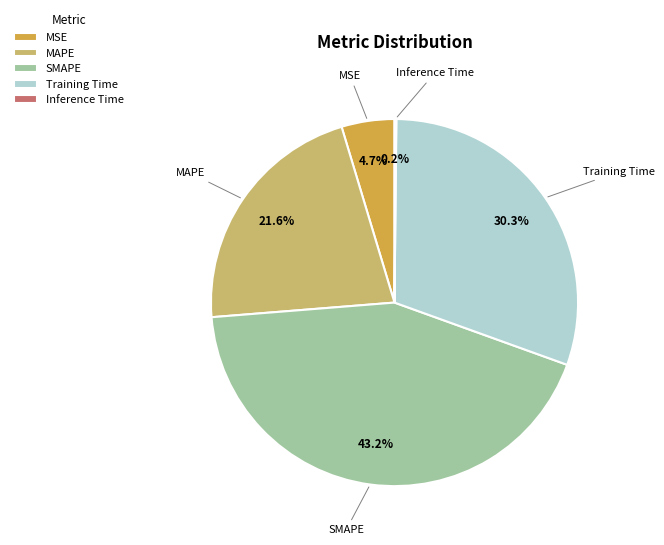

Is MSE the majority of the pie?

No